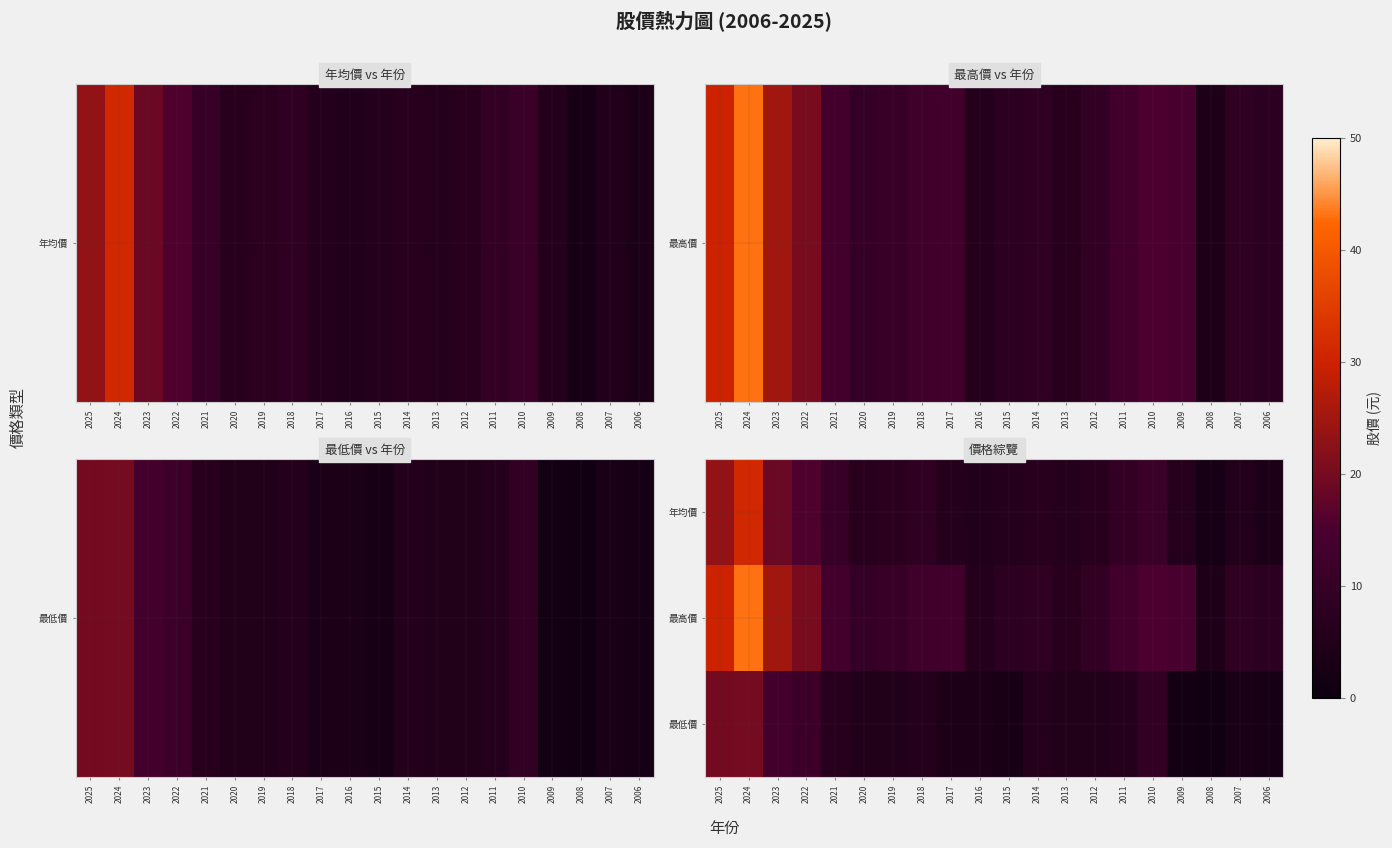

Reading right to left, transcribe all the data shown in this chart.

年均價: 2006=3.6	2007=5.4	2008=2.7	2009=6.0	2010=11.4	2011=9.5	2012=6.9	2013=5.8	2014=6.8	2015=6.0	2016=4.9	2017=6.0	2018=8.6	2019=7.4	2020=6.9	2021=10.4	2022=15.7	2023=18.9	2024=31.2	2025=23.3
最高價: 2006=7.7	2007=8.9	2008=4.6	2009=14.6	2010=15.3	2011=12.8	2012=9.3	2013=6.9	2014=8.7	2015=7.7	2016=6.2	2017=12.9	2018=12.4	2019=11.0	2020=10.0	2021=13.5	2022=20.5	2023=25.1	2024=43.0	2025=29.9
最低價: 2006=2.4	2007=3.2	2008=1.2	2009=1.6	2010=9.2	2011=6.0	2012=5.2	2013=5.1	2014=6.0	2015=2.7	2016=4.0	2017=3.8	2018=6.2	2019=5.1	2020=5.1	2021=6.6	2022=11.6	2023=13.4	2024=19.9	2025=19.9